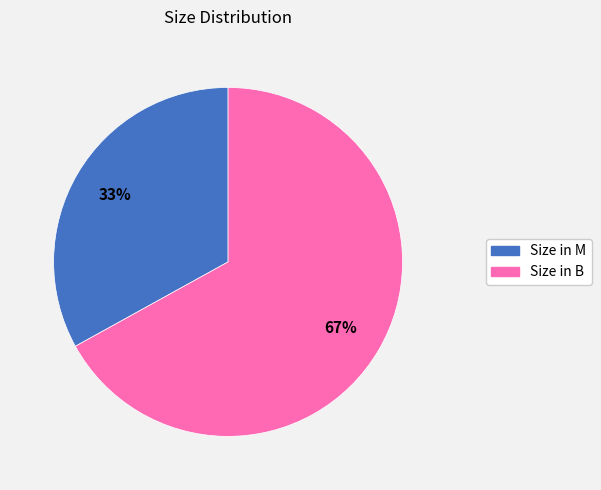

To the nearest percent, what is the average slice percentage?

50%